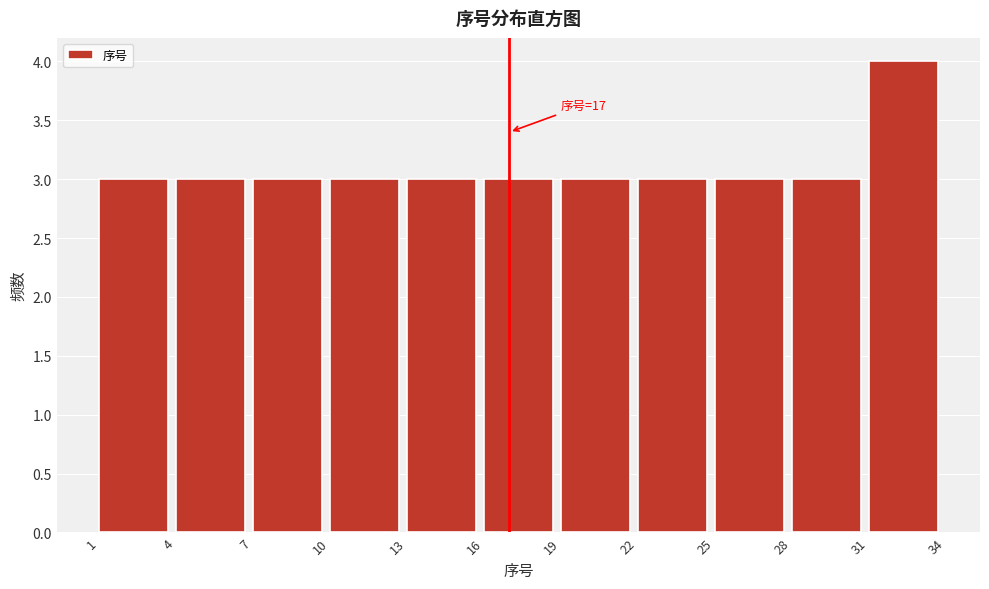

Which range on the x-axis has the tallest bar?

31 to 34